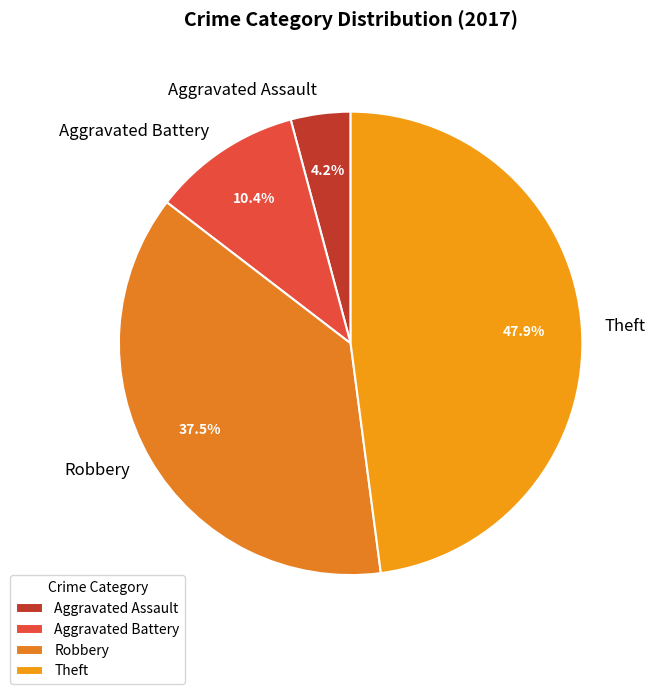

The Theft slice represents 34% of the pie. True or false?

False